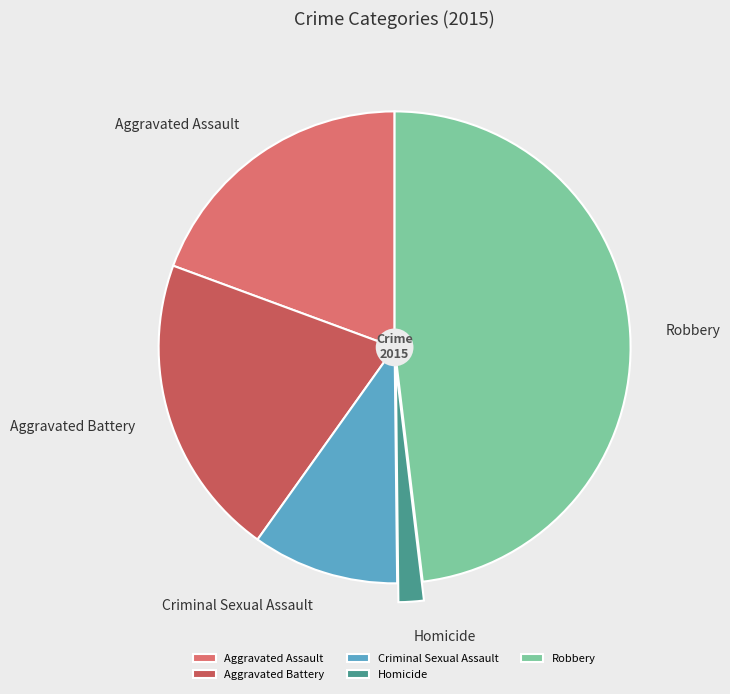

True or false: Criminal Sexual Assault accounts for 5% of the total.

False